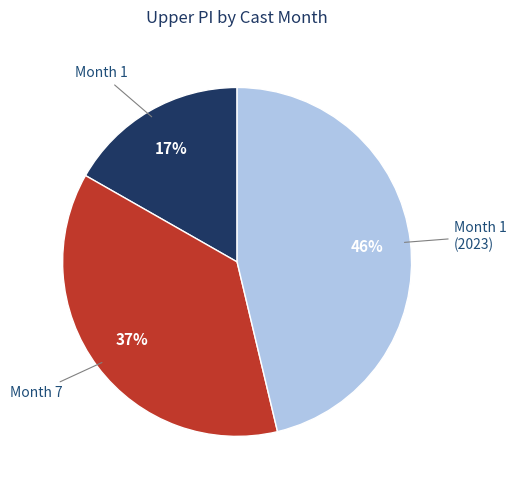

True or false: Month 7 accounts for 37% of the total.

True